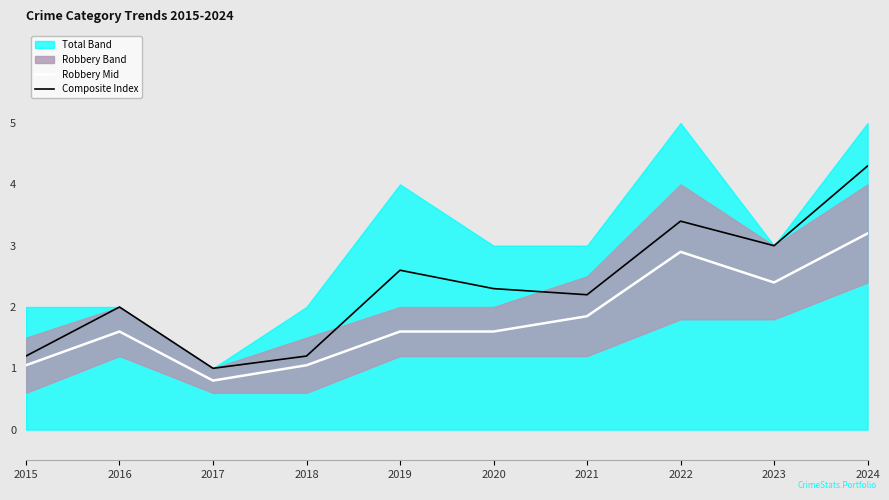

True or false: Composite Index and Robbery Mid intersect in this chart.

False